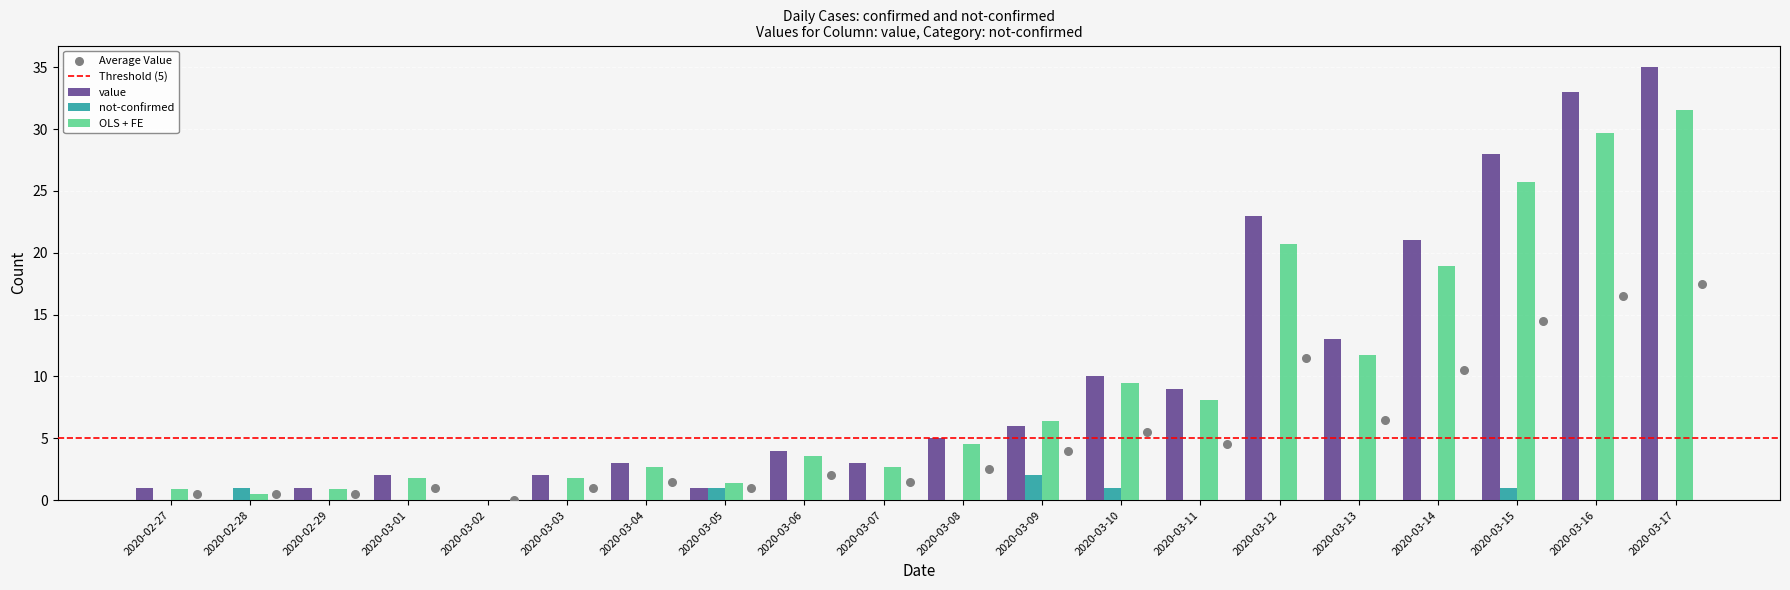

Which series has the largest Y range (max minus min)?

value